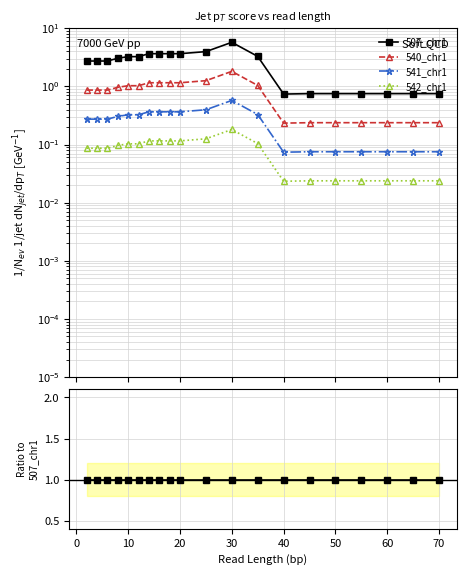

Is this an area chart (filled region under the line)?

No